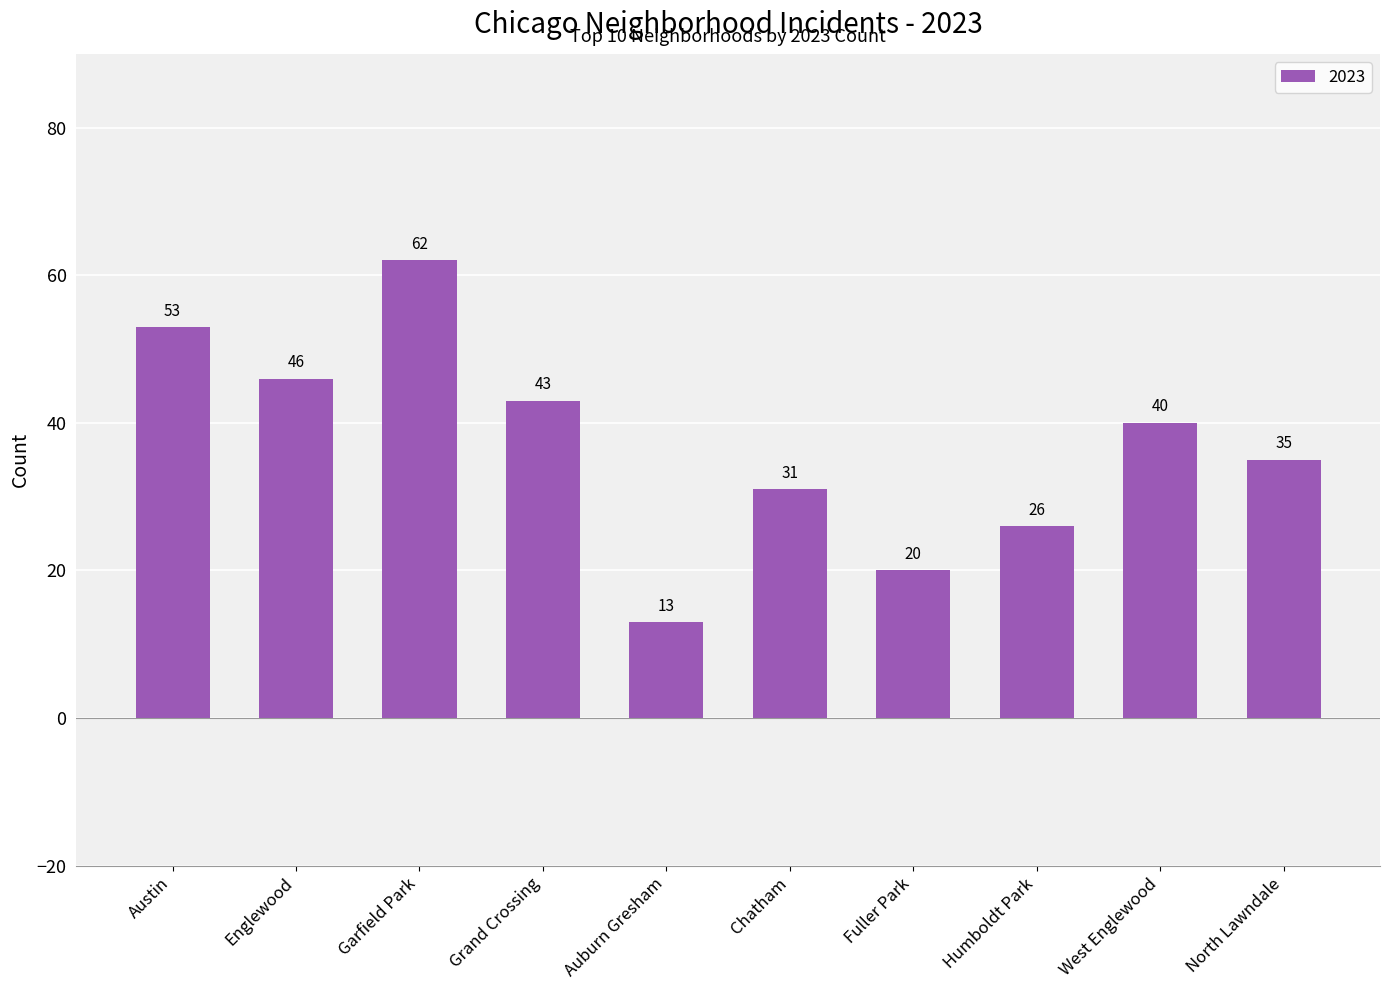

What is the label of the 1st bar from the right?

North Lawndale